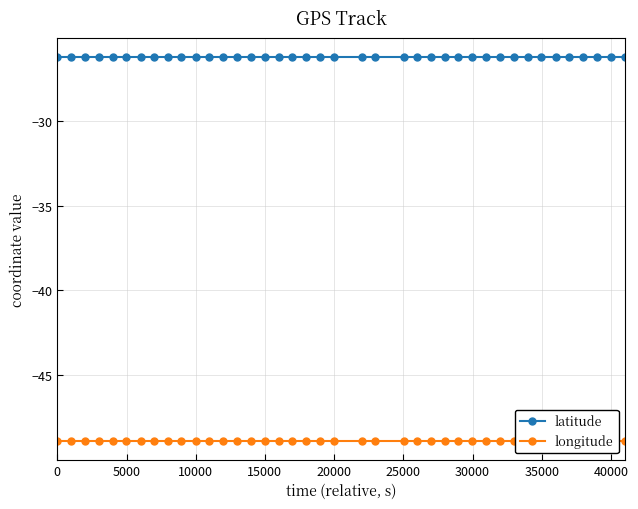

True or false: longitude and latitude cross at least once.

False